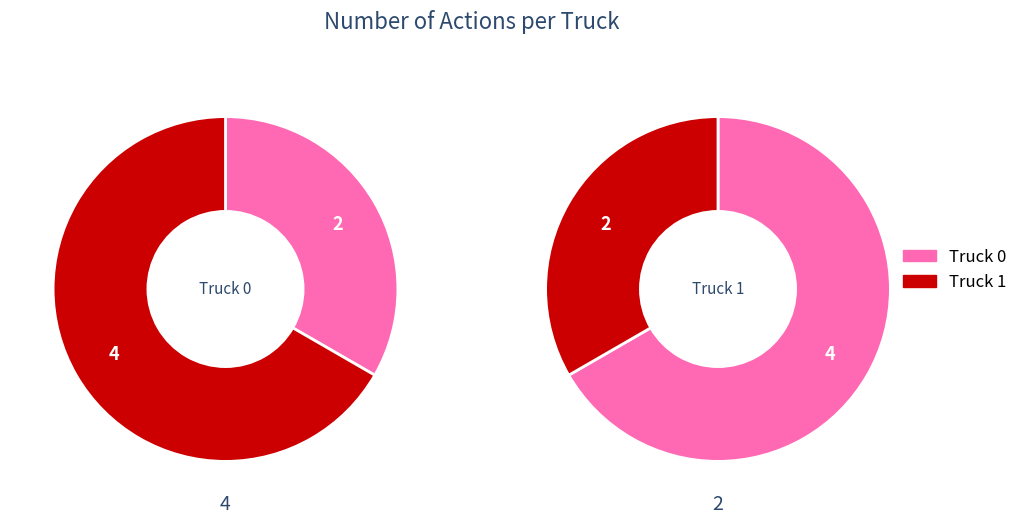

What is the largest slice in the pie chart?

Truck 0